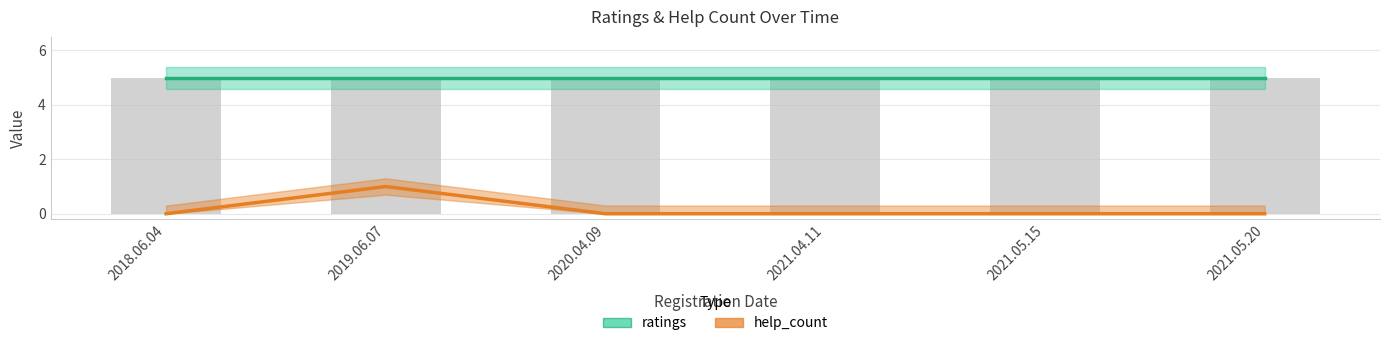

What is the label of the 6th bar from the left?

2021.05.20